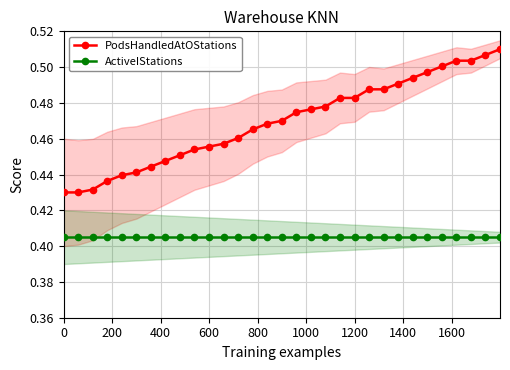

True or false: ActiveIStations and PodsHandledAtOStations cross at least once.

False